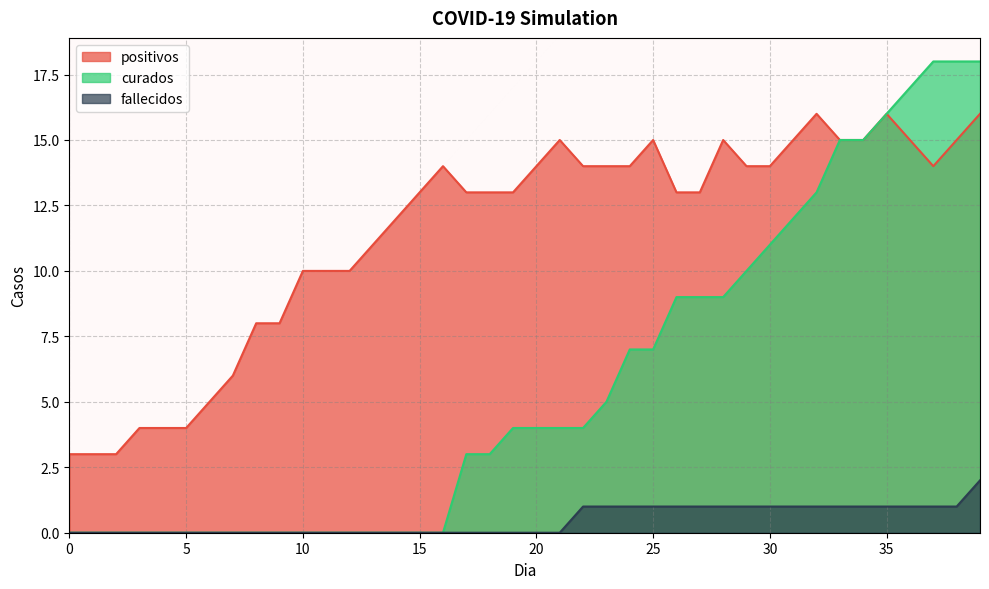

At which category does positivos reach its first local peak?

16